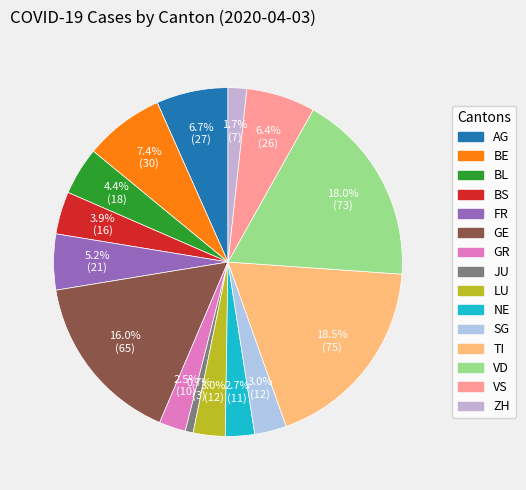

What is the ratio of the value at FR to the value at VS?

0.8